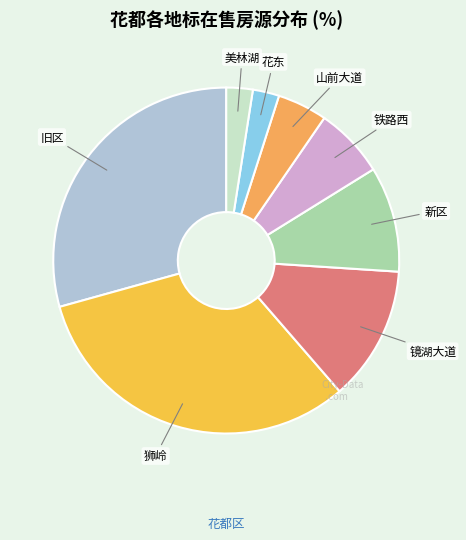

Combined, do 镜湖大道 and 花东 account for over 50%?

No